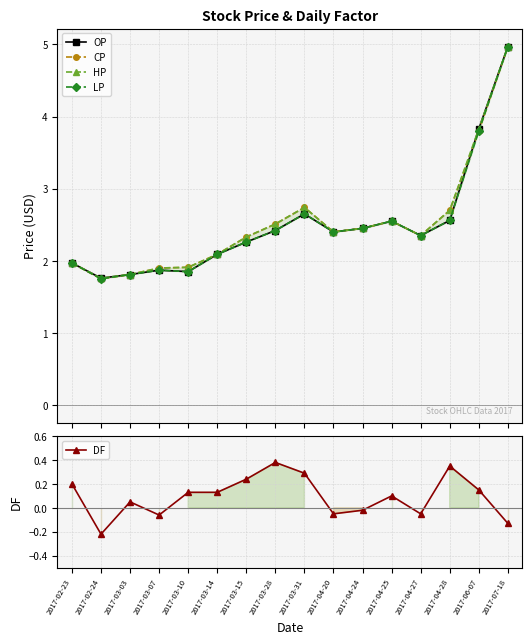

The value of CP at 2017-04-20 is 0.5. True or false?

False